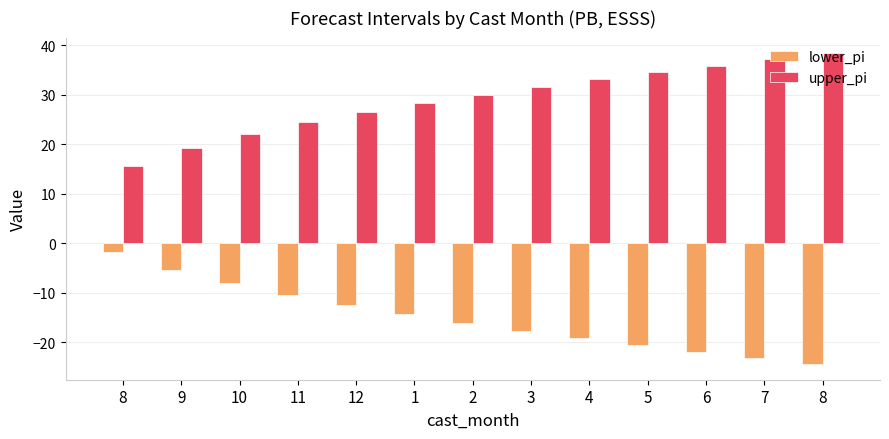

The upper_pi series shows 26.5 at 12. True or false?

True